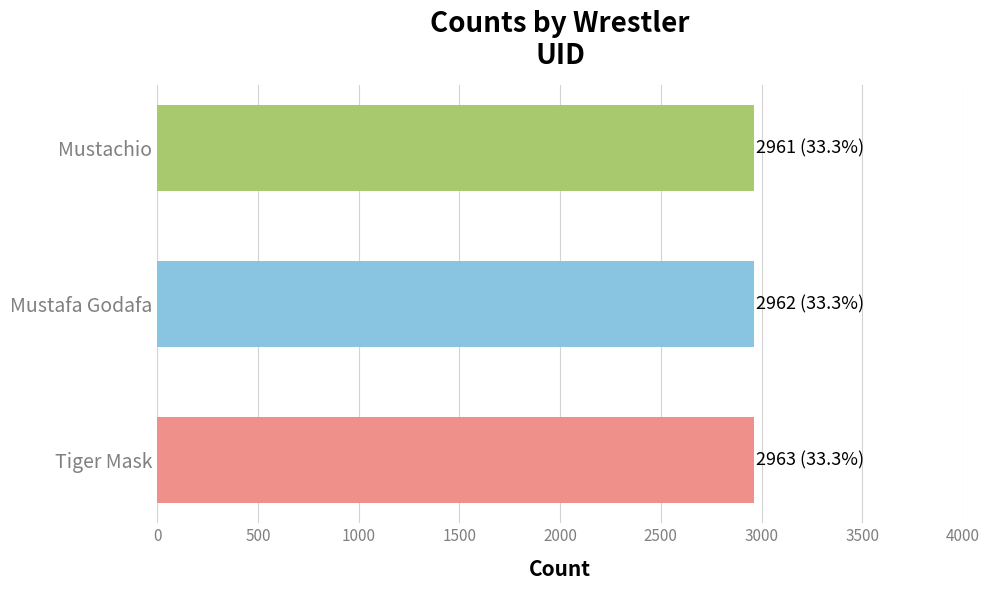

What is the average value?

2962